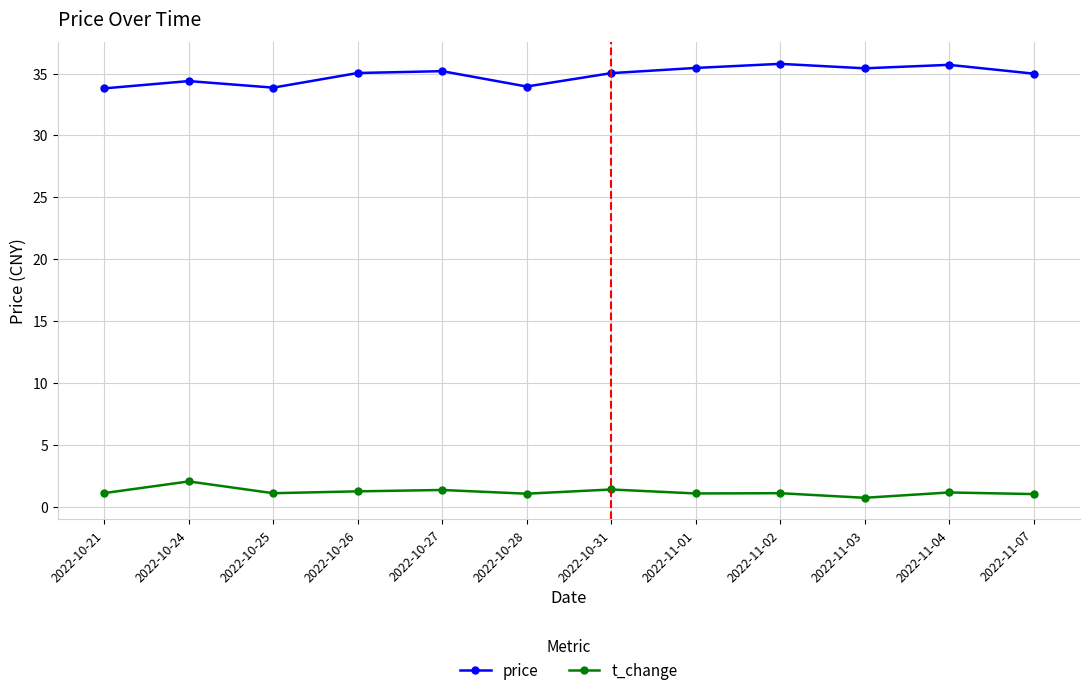

What is the spread (max minus min) of values at 2022-10-31?

33.6